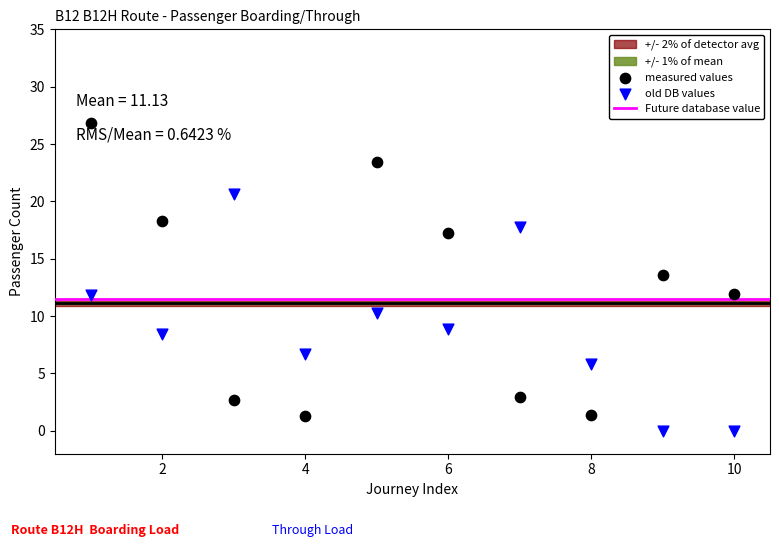

Across all series, what Y value is closest to 13?

13.6